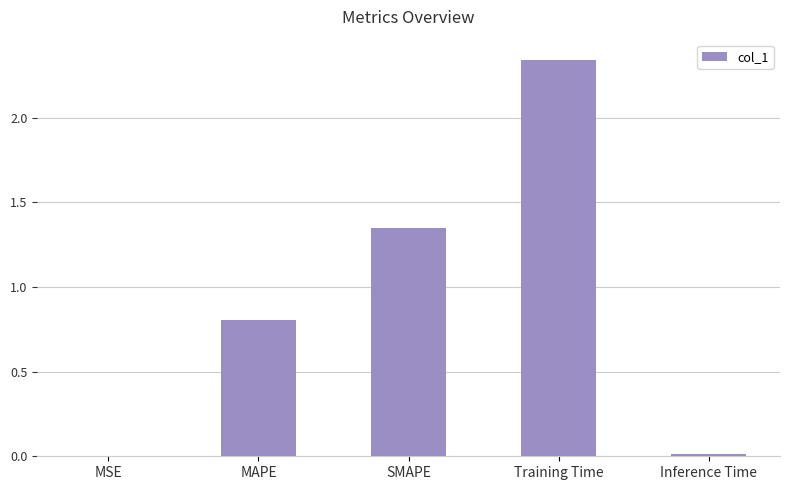

What is the sum of all values?

4.5